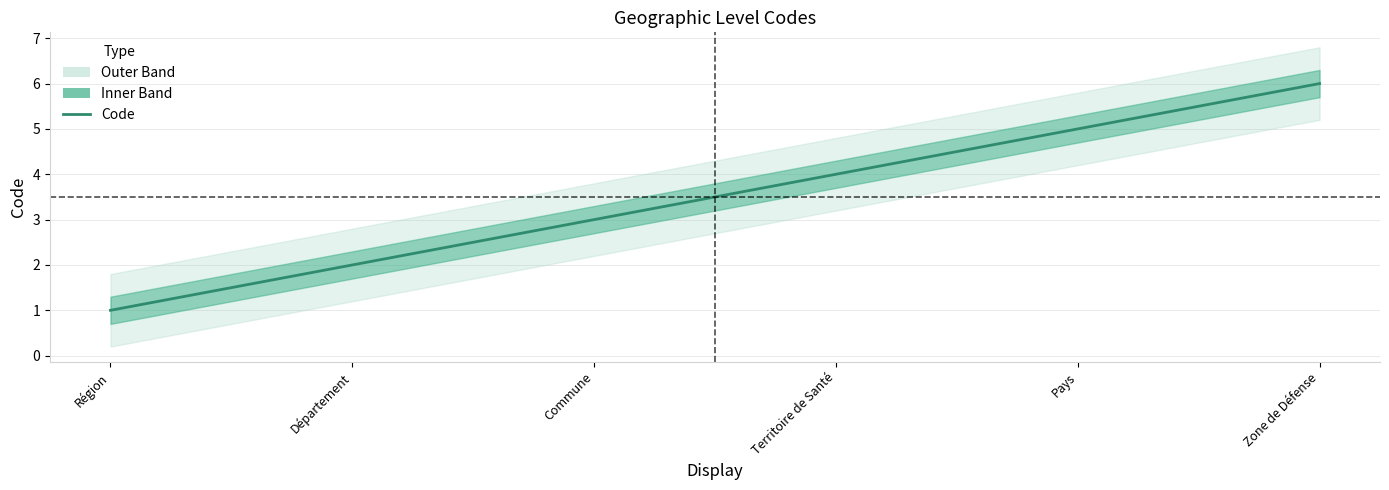

The chart shows a value of 4 at Territoire de Santé. True or false?

True